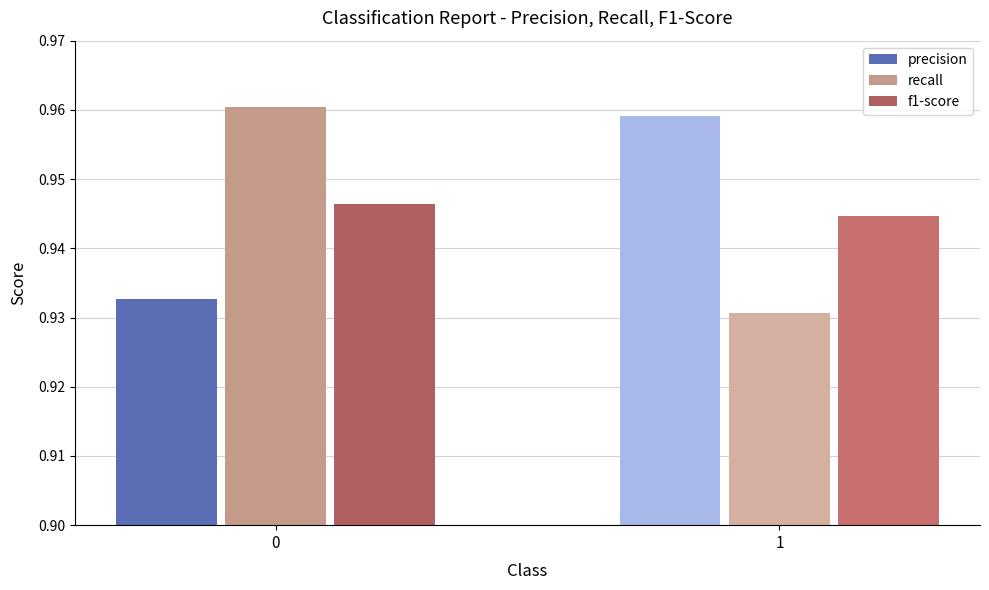

Rank the categories by f1-score value from lowest to highest.

0